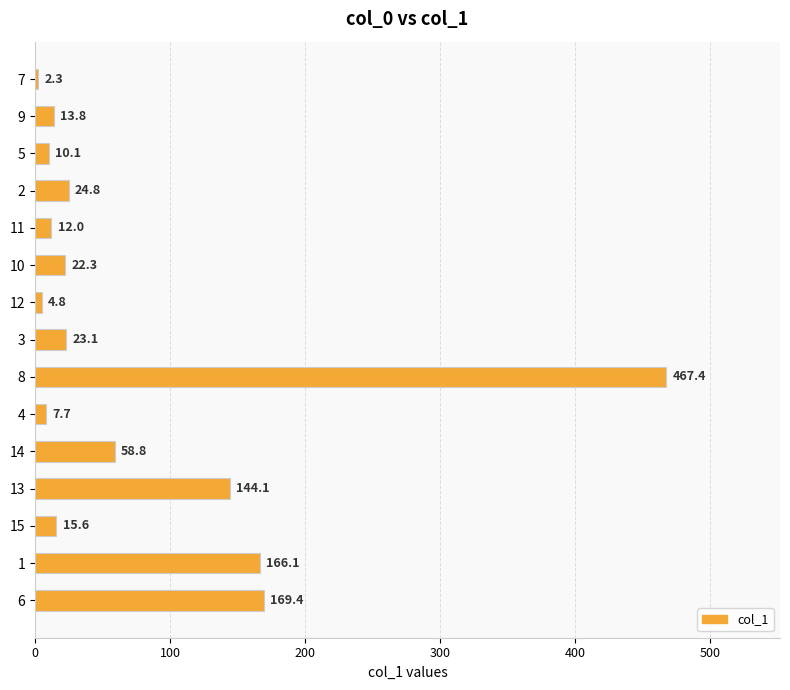

What is the difference between the maximum and minimum values?

465.1